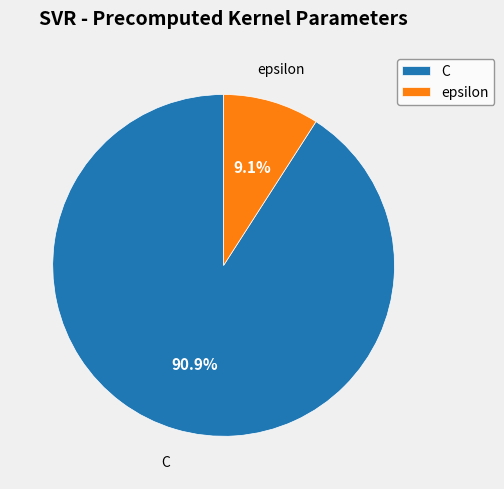

Which has a higher value, C or epsilon?

C